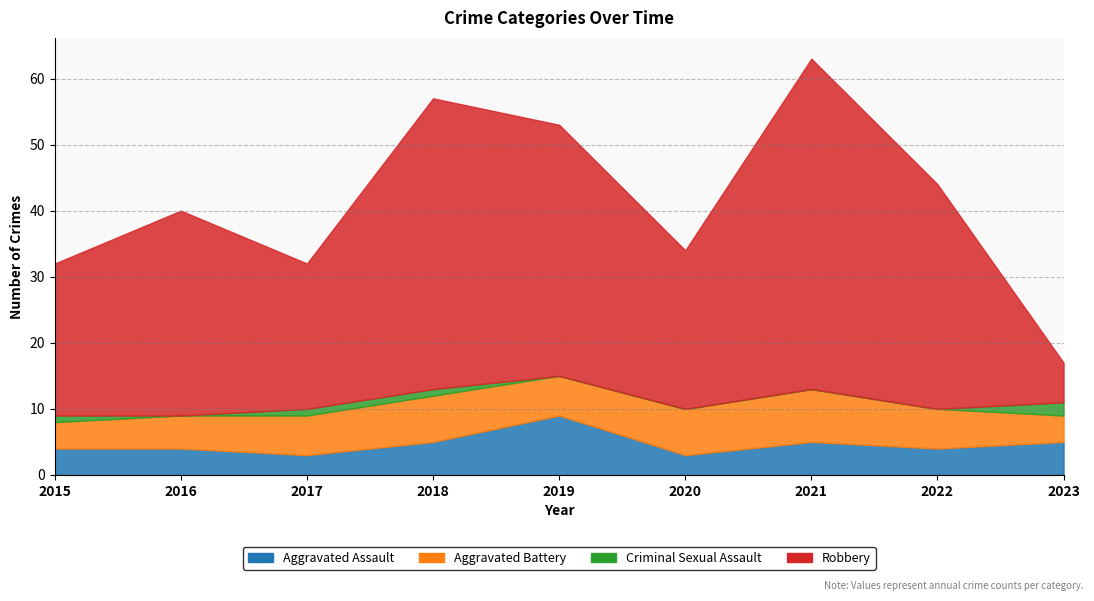

What is the sum of the Aggravated Assault values at 2022 and 2019?

13